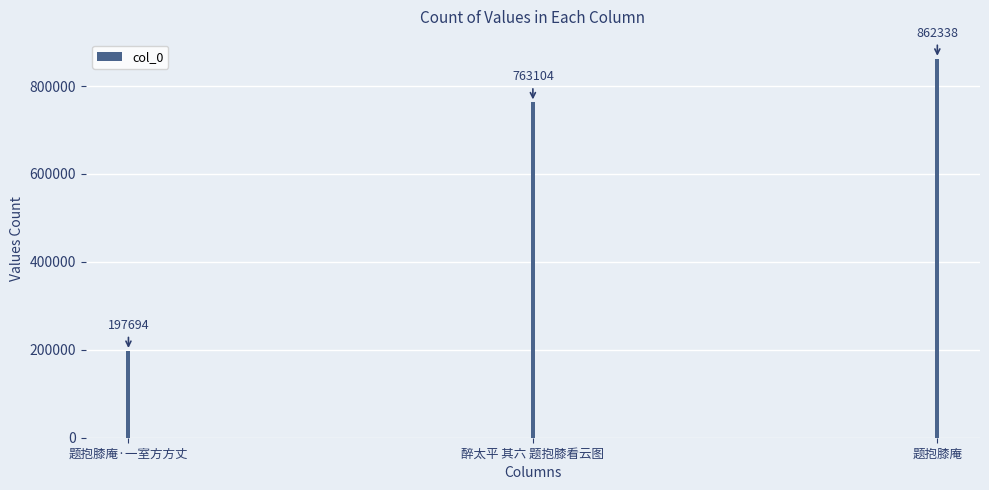

What is the smallest value displayed?

197694